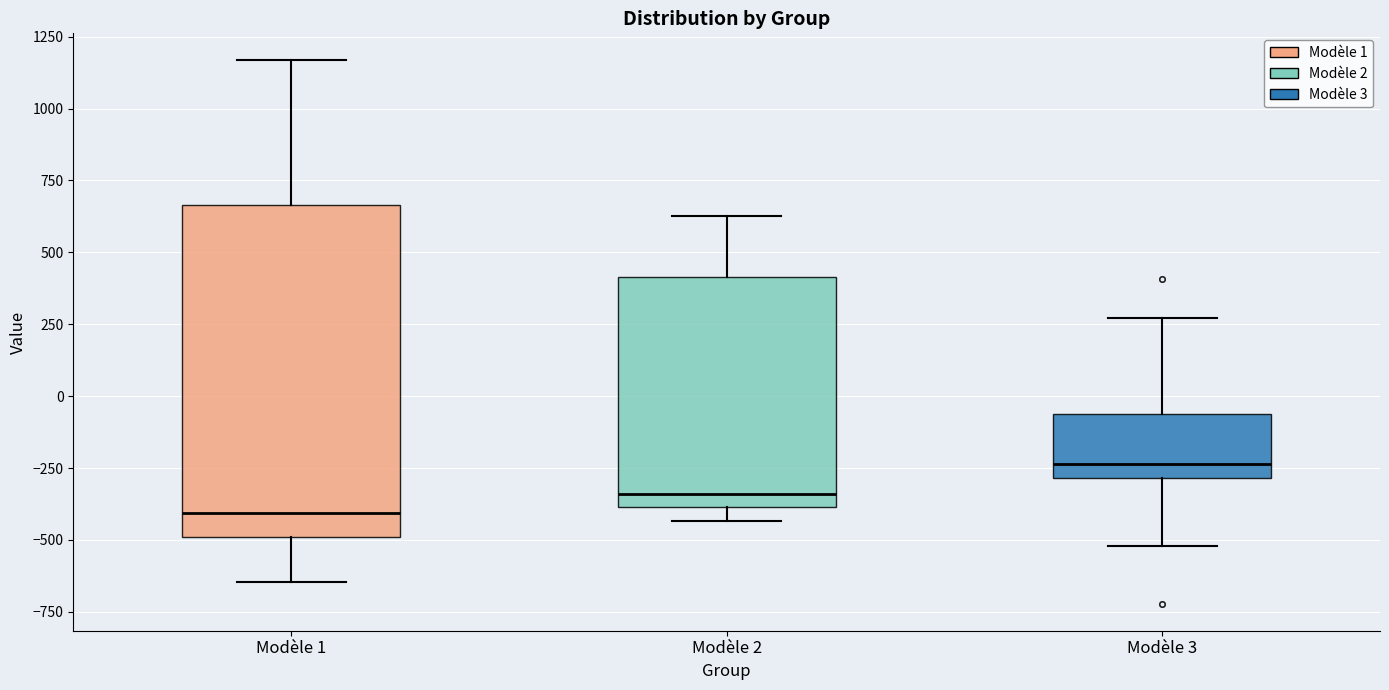

Comparing the boxes themselves (not the whiskers), which one is the tallest?

Modèle 1